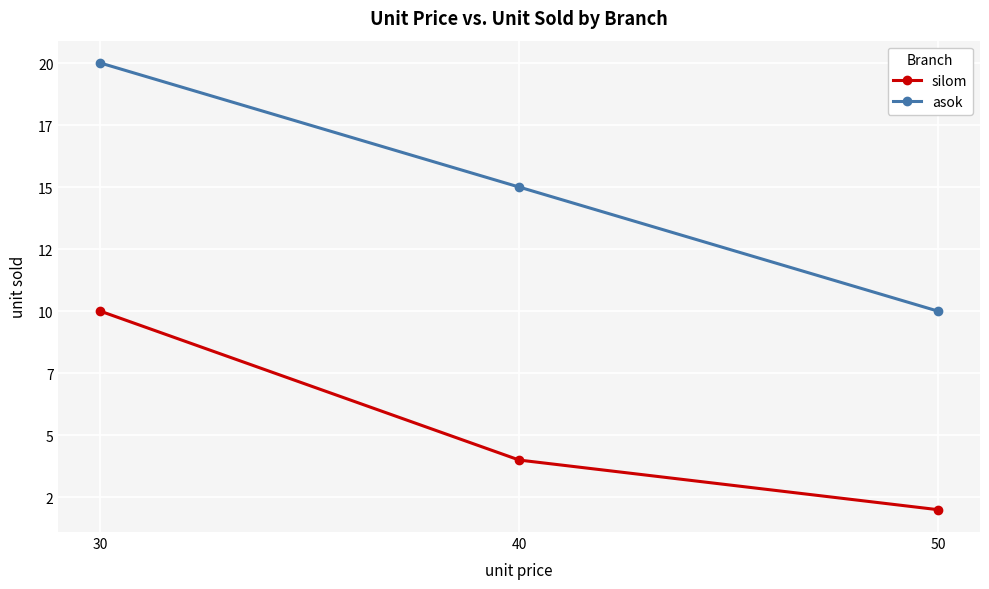

Where does the asok series first go above 15?

30